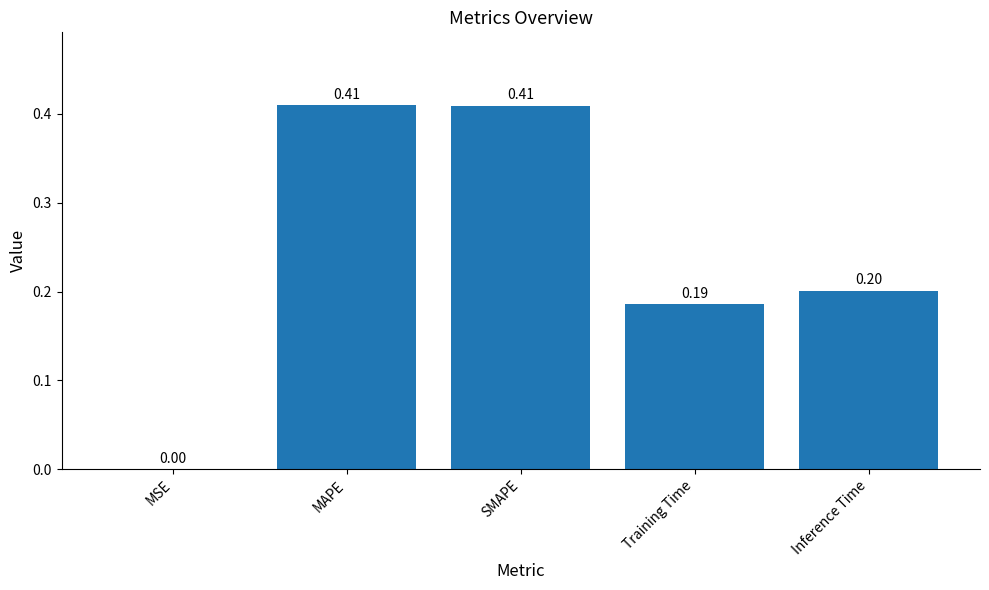

Which has a higher value, MAPE or Inference Time?

MAPE